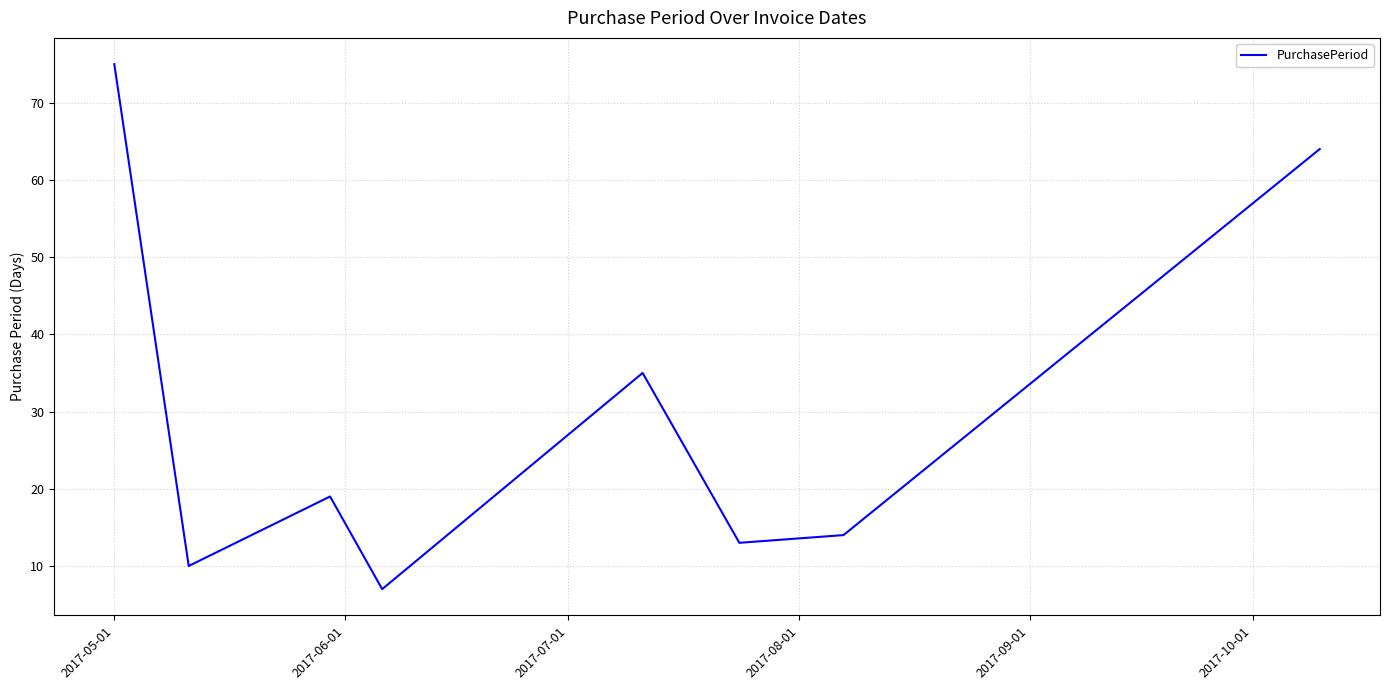

What is the difference between the second highest and second lowest values?

54